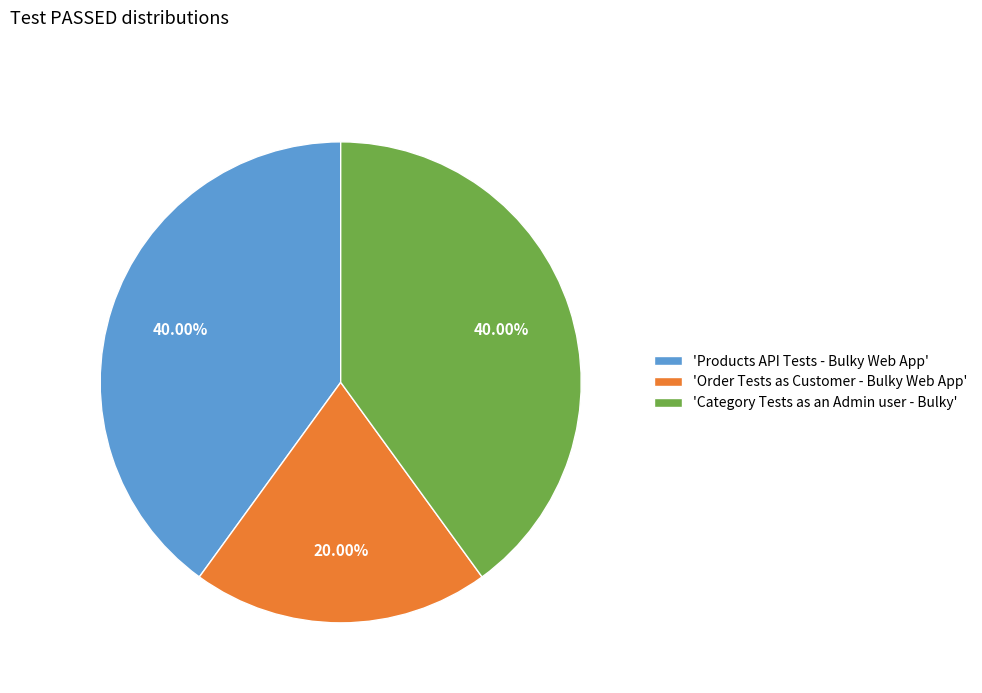

Is the sum of 'Order Tests as Customer - Bulky Web App' and 'Products API Tests - Bulky Web App' greater than half?

Yes